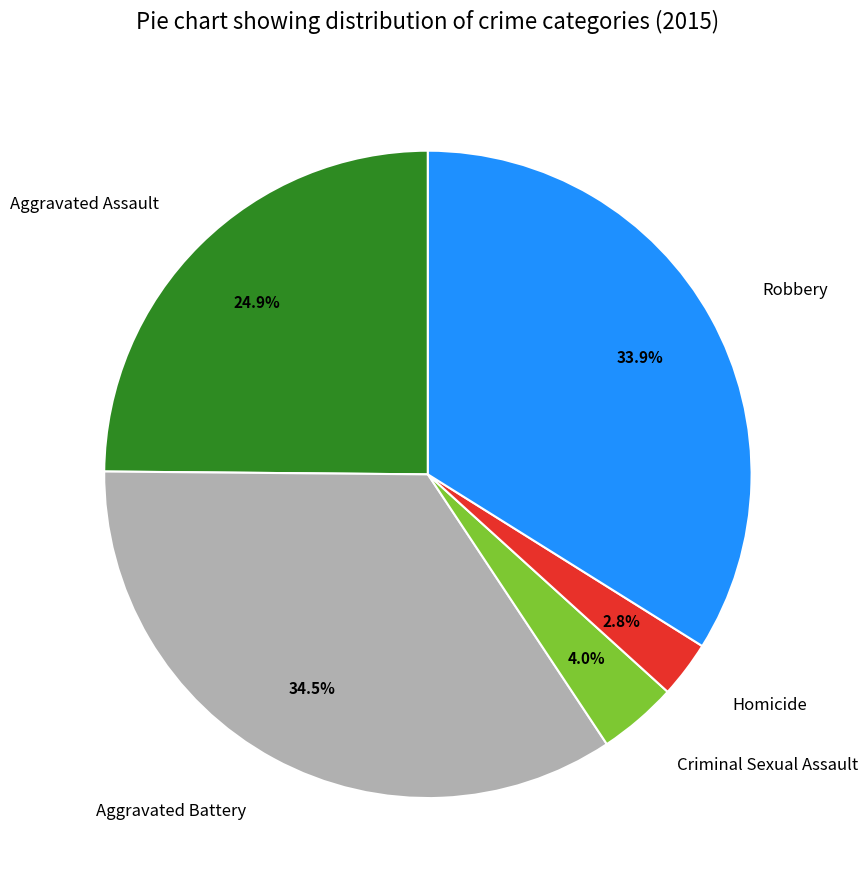

Approximately how many times larger is the value at Homicide compared to Robbery?

0.1